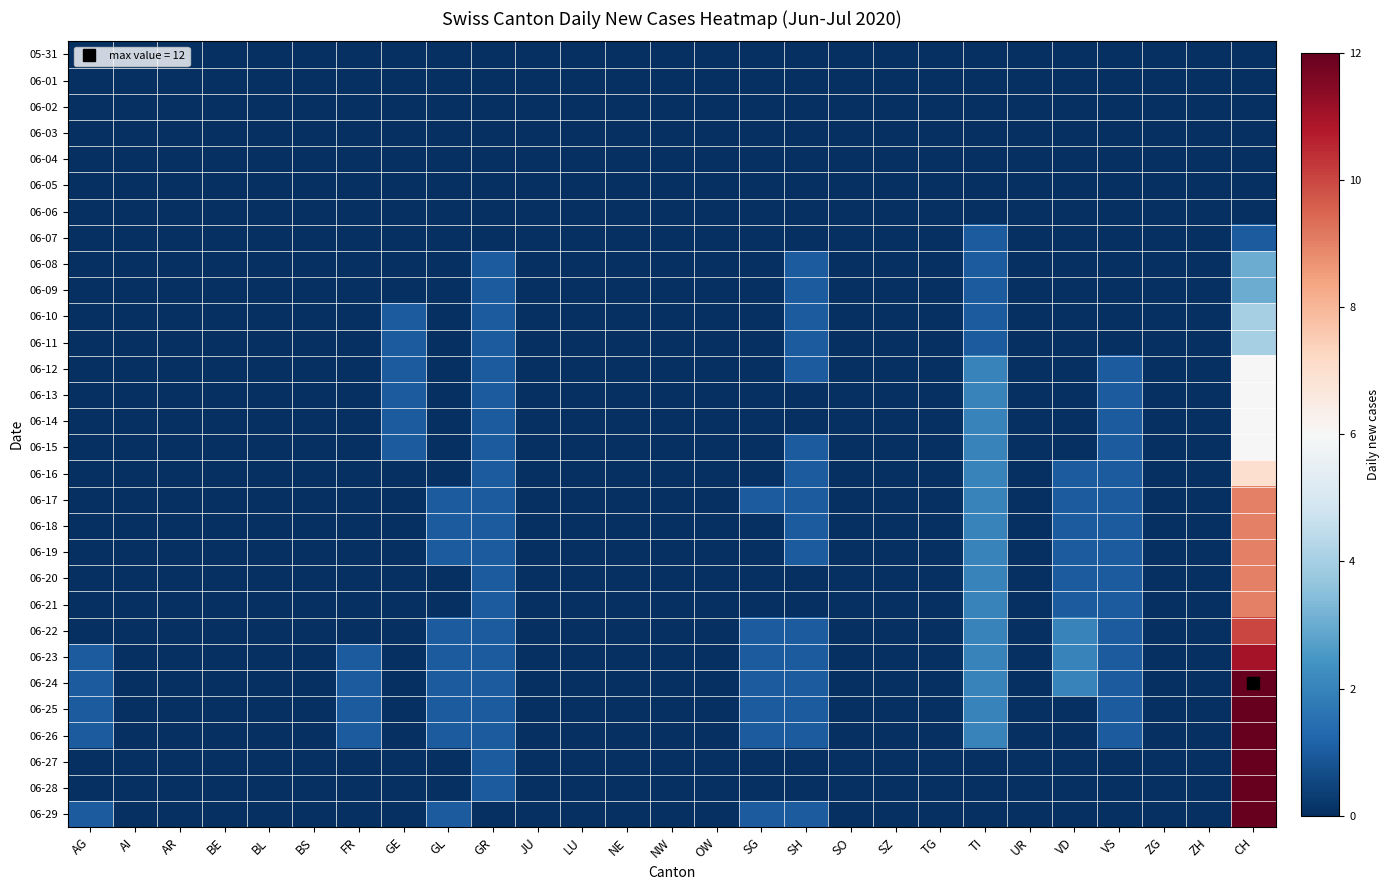

Rank the series at JU from lowest to highest value.

05-31, 06-01, 06-02, 06-03, 06-04, 06-05, 06-06, 06-07, 06-08, 06-09, 06-10, 06-11, 06-12, 06-13, 06-14, 06-15, 06-16, 06-17, 06-18, 06-19, 06-20, 06-21, 06-22, 06-23, 06-24, 06-25, 06-26, 06-27, 06-28, 06-29